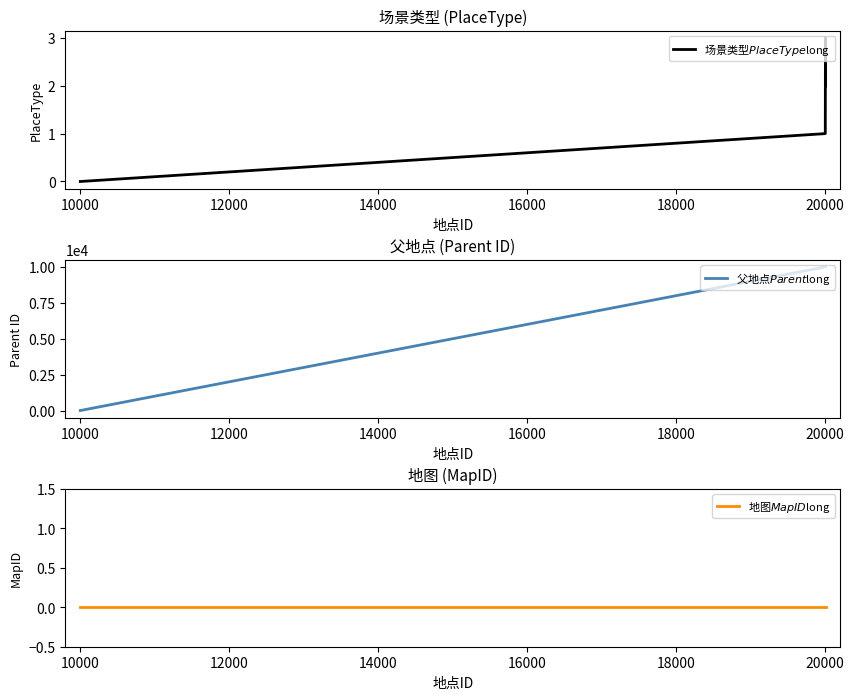

Reading left to right, extract all data points from this chart.

场景类型$PlaceType$long: 0	0	1	1	2	3	2
父地点$Parent$long: -1	-1	10001	10001	10001	10001	10001
地图$MapID$long: 0	0	0	0	0	0	0